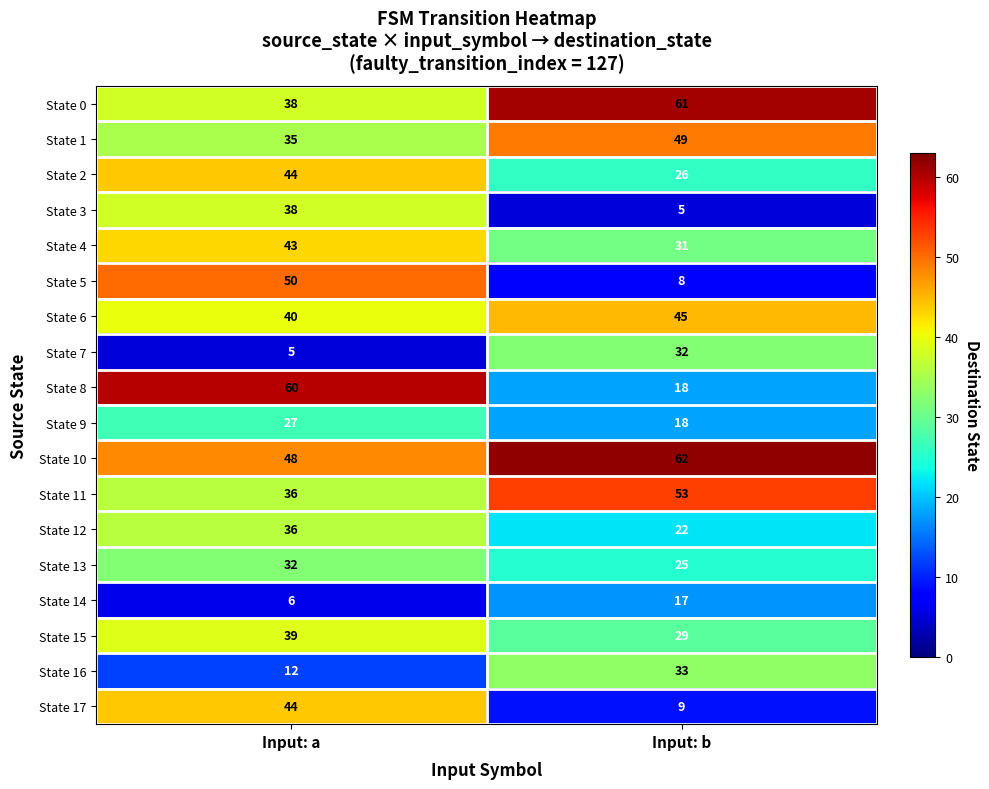

What is the minimum value shown in the chart?

5